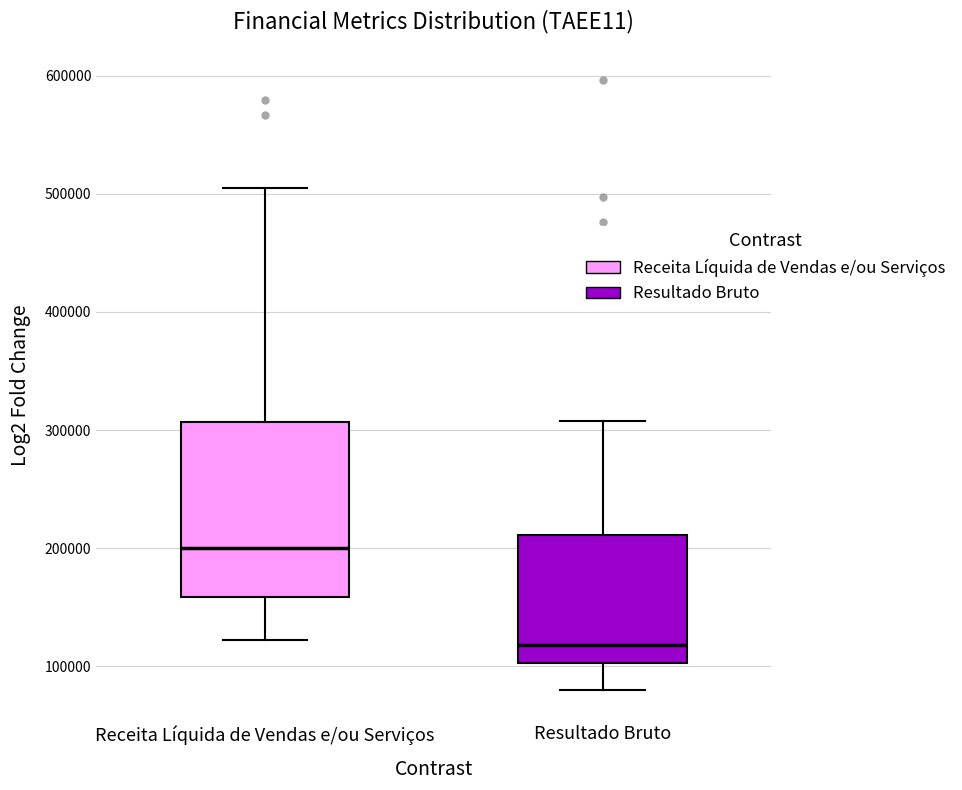

Where is the upper edge of the box for Resultado Bruto on the y-axis? The values are not printed on the chart, so give them approximately, as read against the axis.

210000